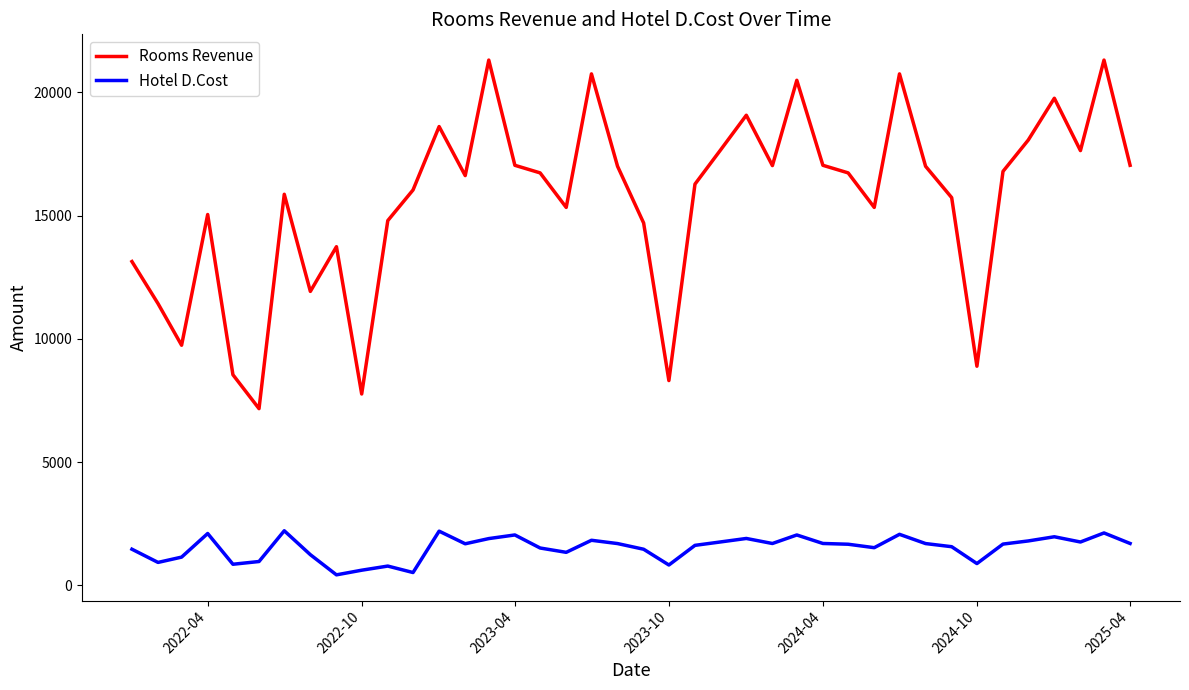

True or false: Rooms Revenue and Hotel D.Cost intersect in this chart.

False